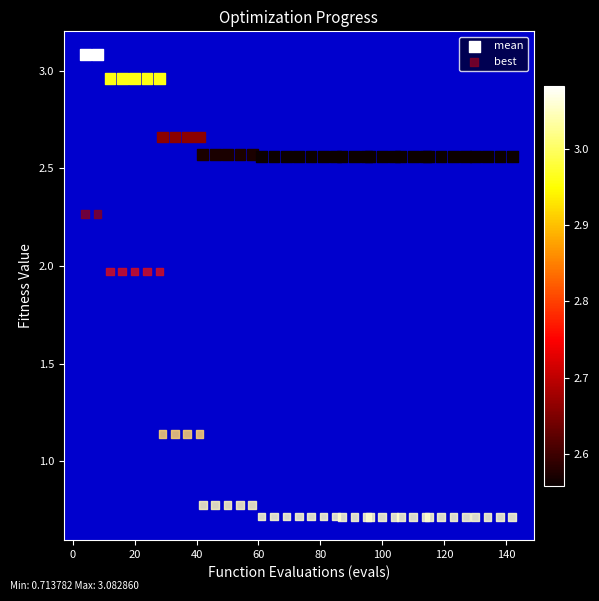

Which series reaches the maximum Y coordinate?

mean